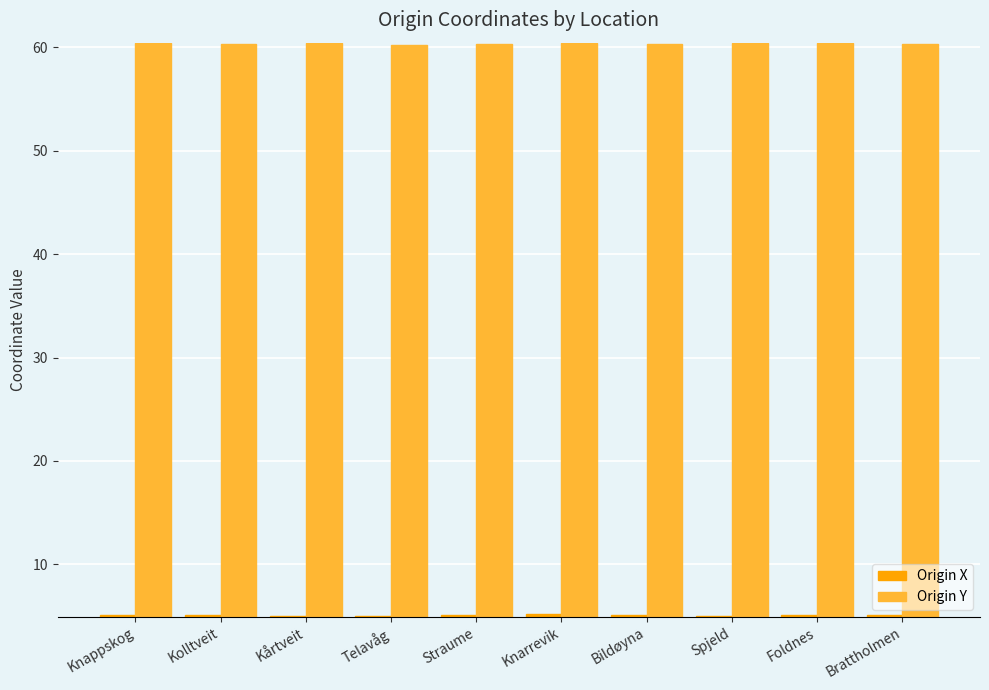

Is the value of Origin Y at Spjeld greater than the value of Origin X at Spjeld?

Yes